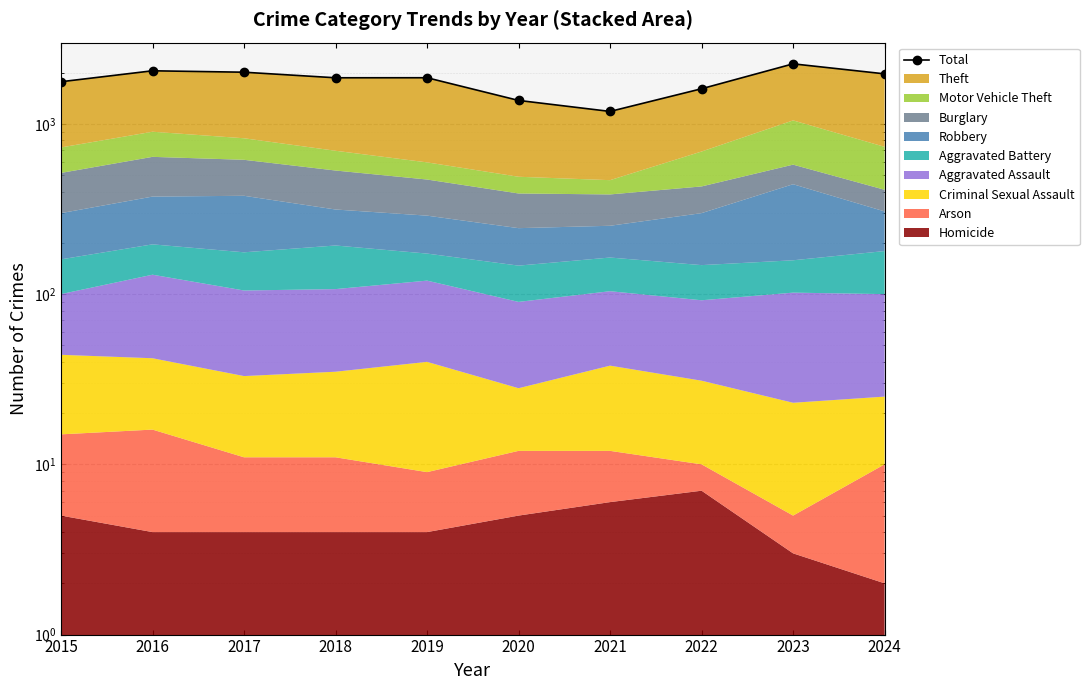

Rank the categories by value from lowest to highest.

2021, 2020, 2022, 2015, 2018, 2019, 2024, 2017, 2016, 2023